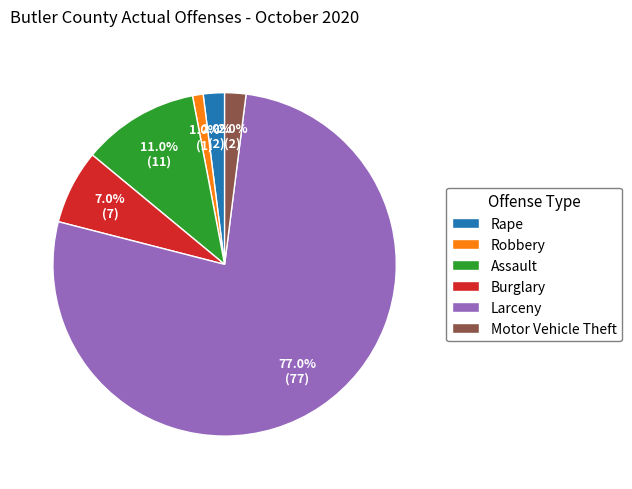

What is the total percentage of Motor Vehicle Theft and Larceny?

79.0%